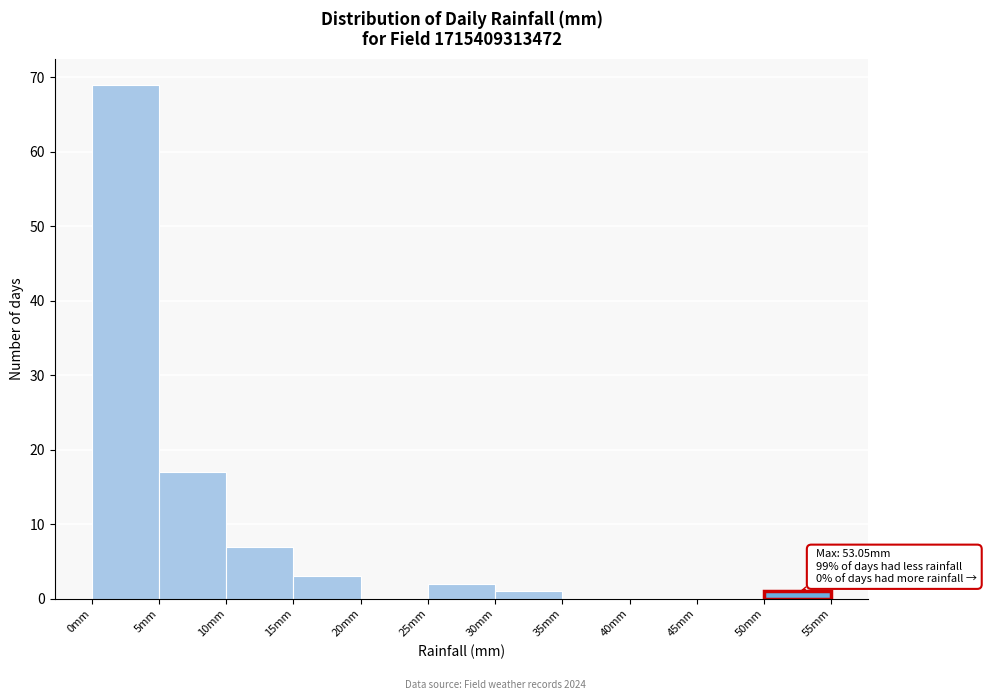

Which range on the x-axis has the tallest bar?

0 to 5